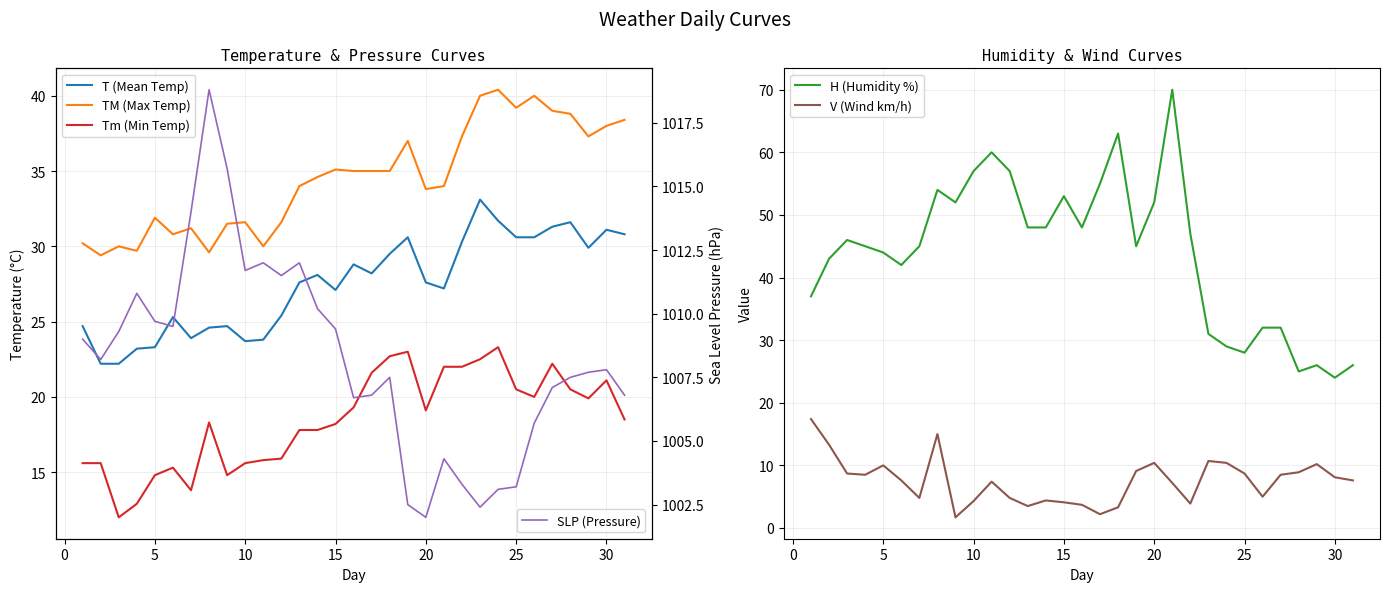

True or false: H (Humidity %) and V (Wind km/h) cross at least once.

False